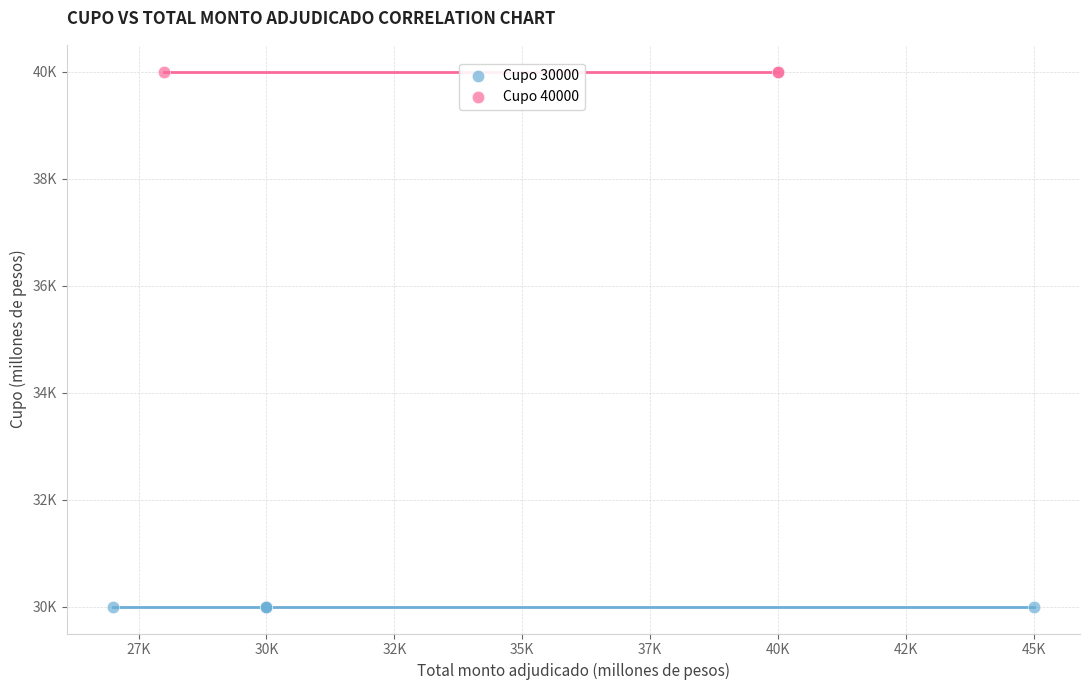

Which series reaches the maximum Y coordinate?

Cupo 40000